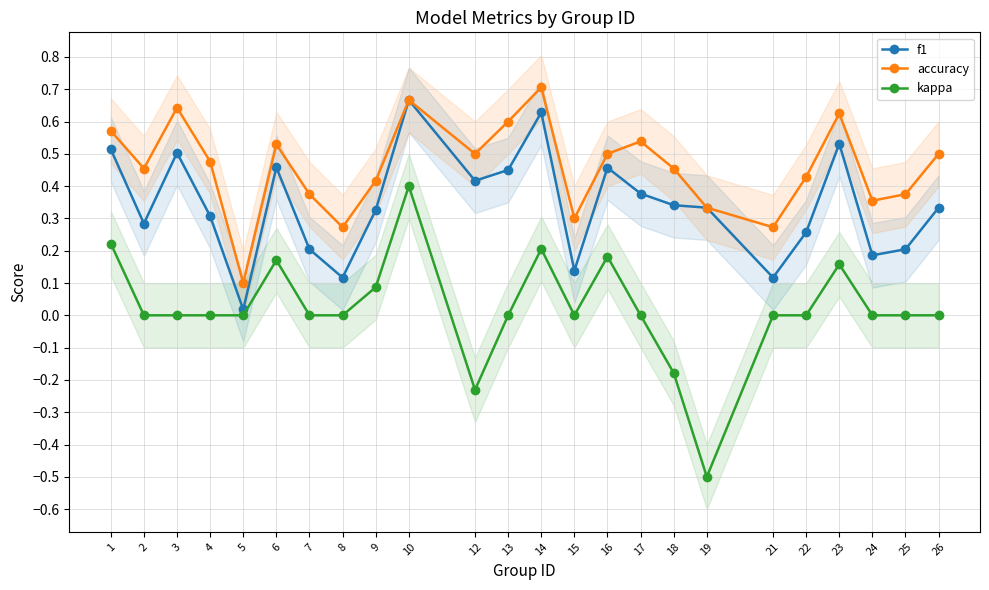

Rank the series by their maximum value, from lowest to highest.

kappa, f1, accuracy